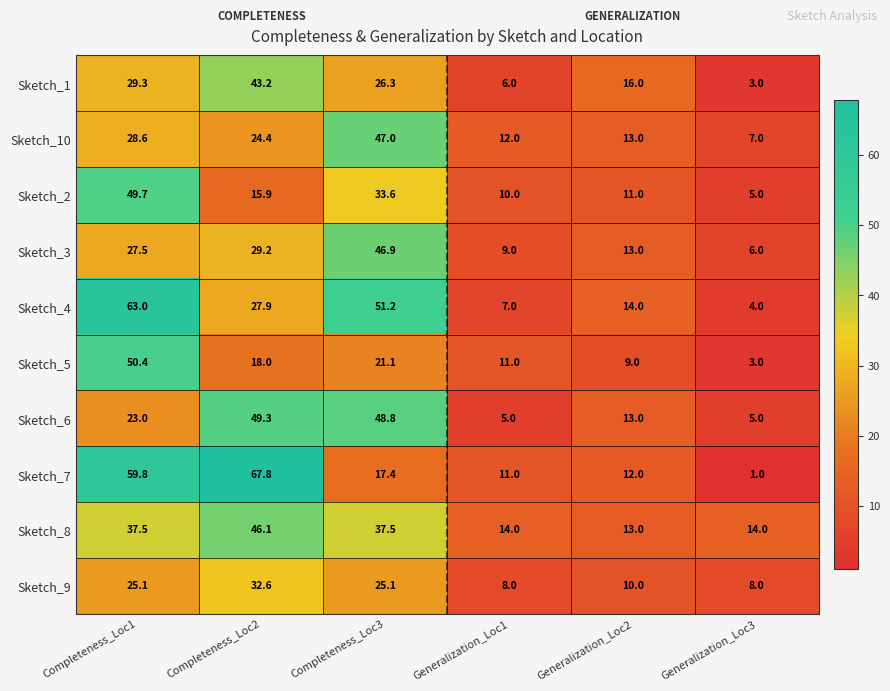

How many series are shown in this chart?

10